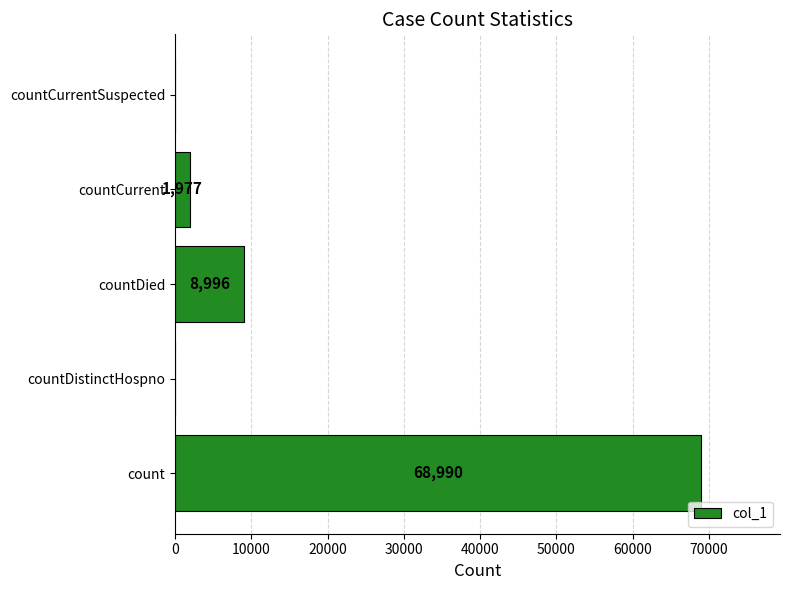

Between count and countCurrentSuspected, which is larger?

count